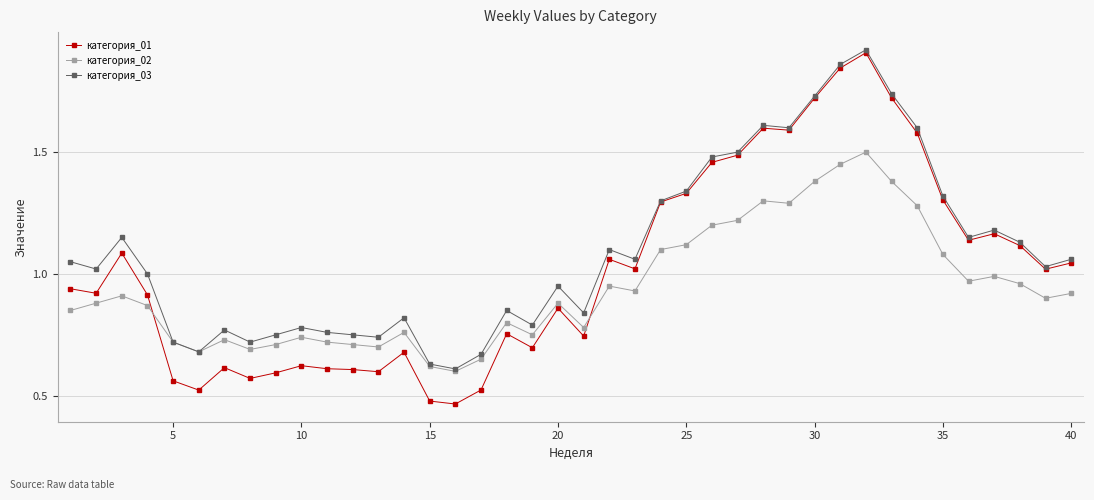

Which series has the widest spread of values?

категория_01